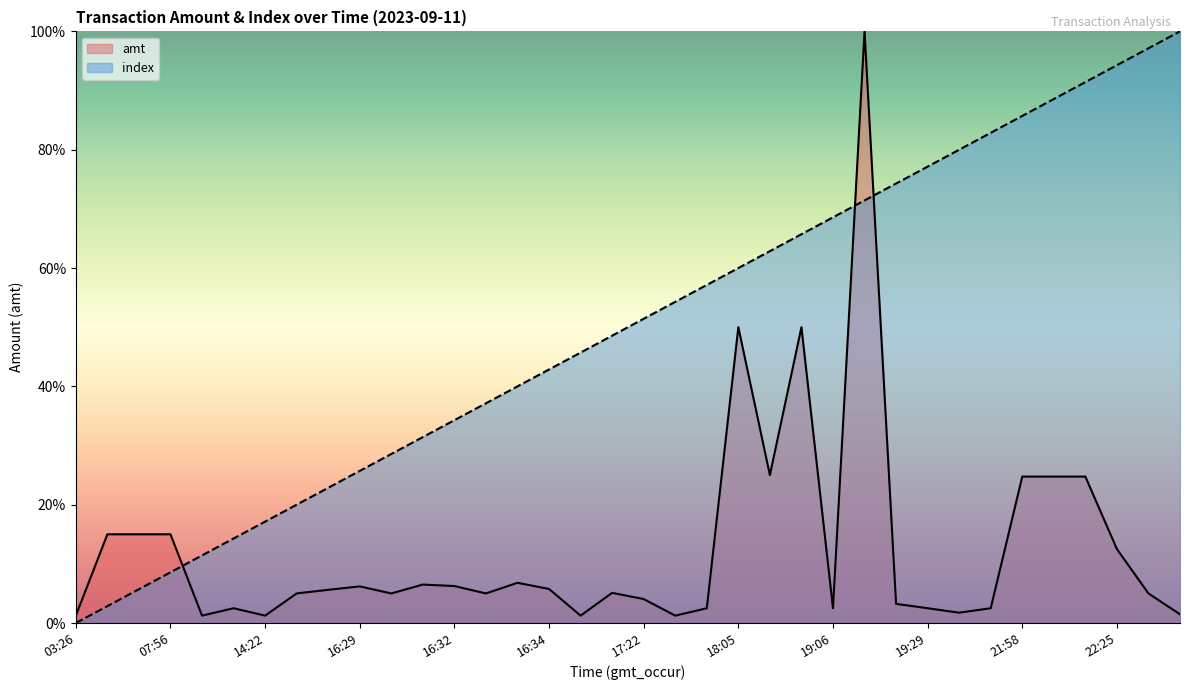

List the series in order of their overall mean, highest first.

index, amt